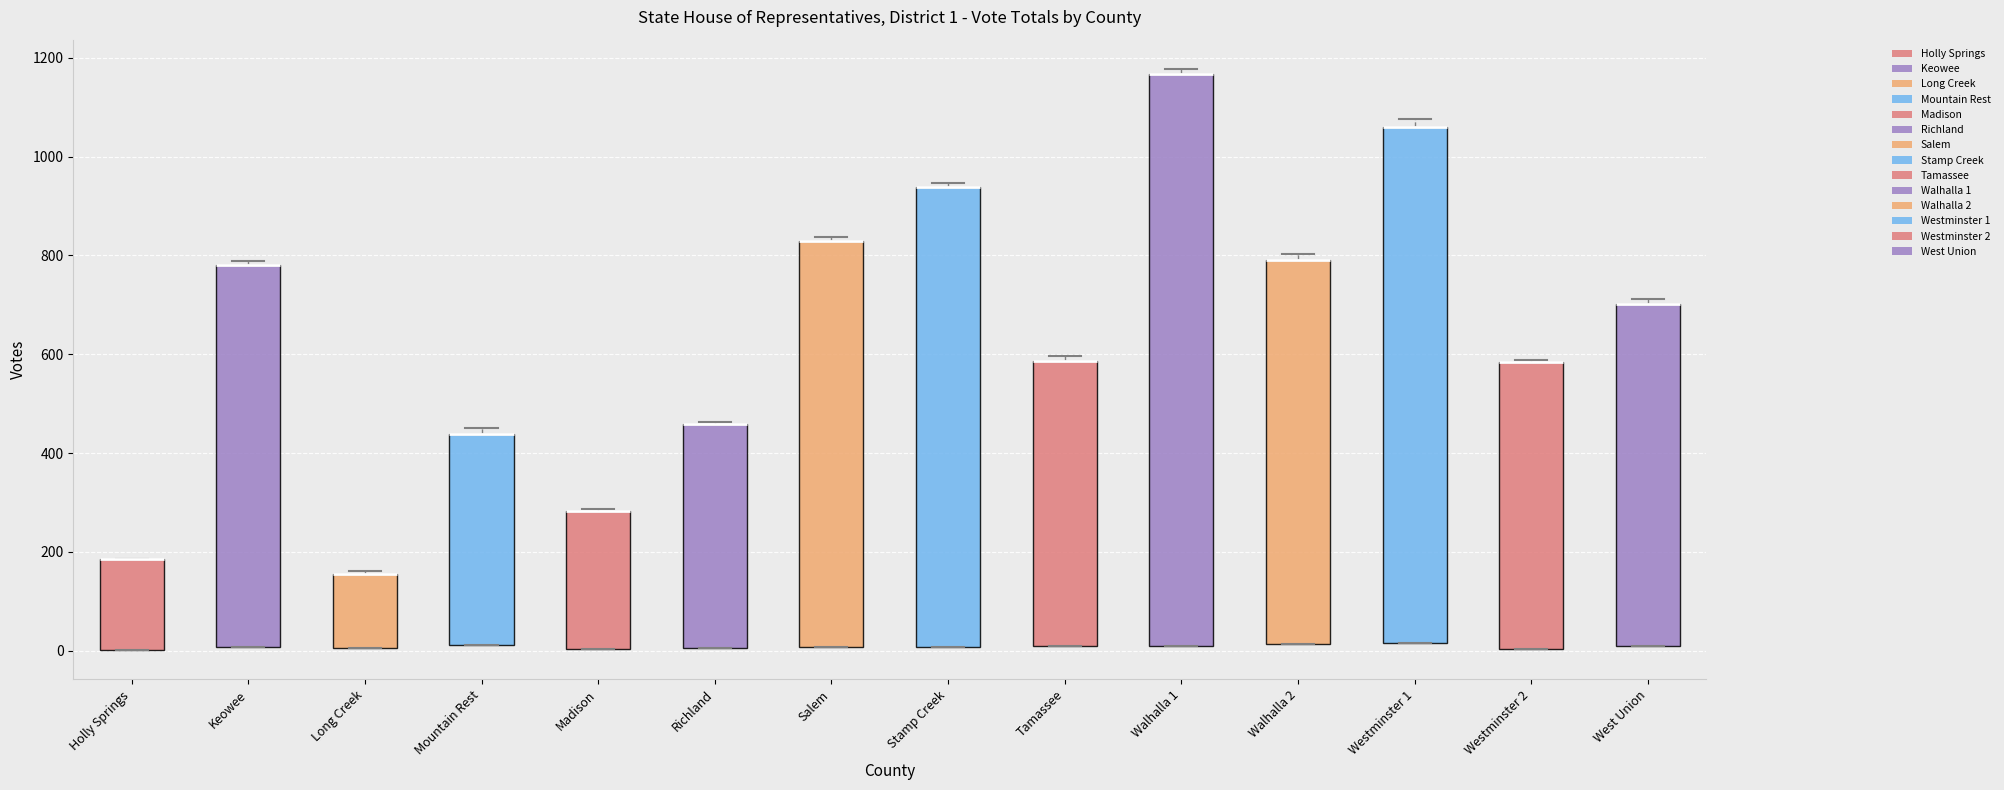

Comparing the boxes themselves (not the whiskers), which one is the tallest?

Walhalla 1